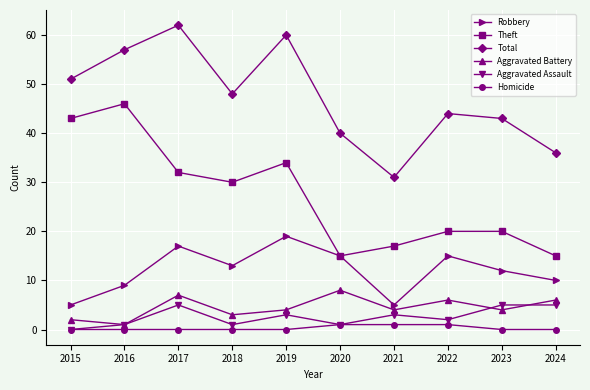

What is the value of the Aggravated Assault point at the 2nd from the left?

1